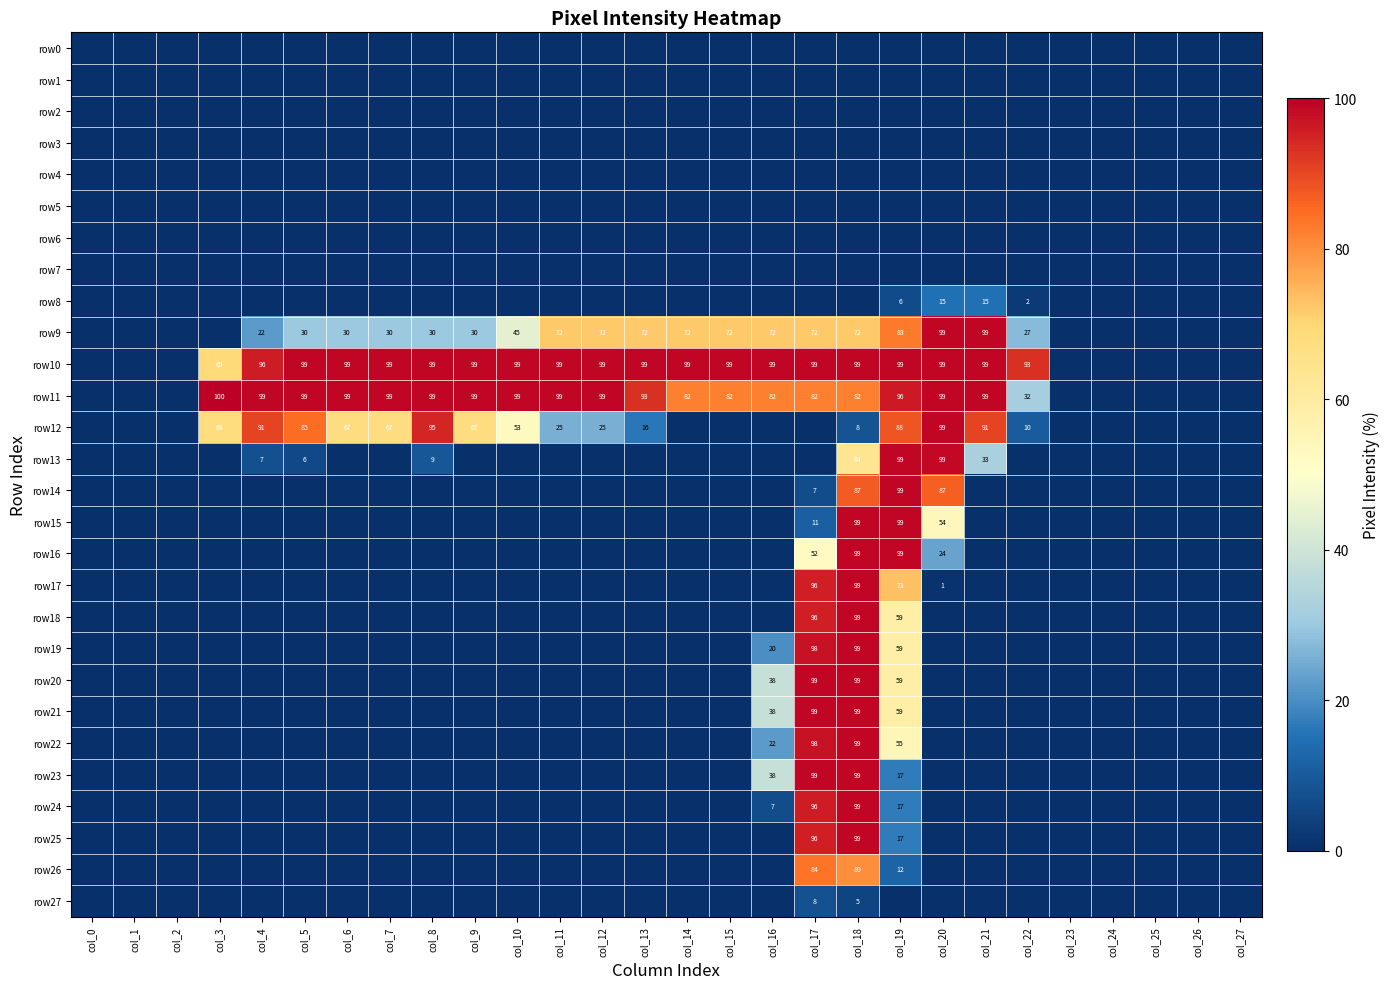

The value of row10 at col_13 is 28. True or false?

False